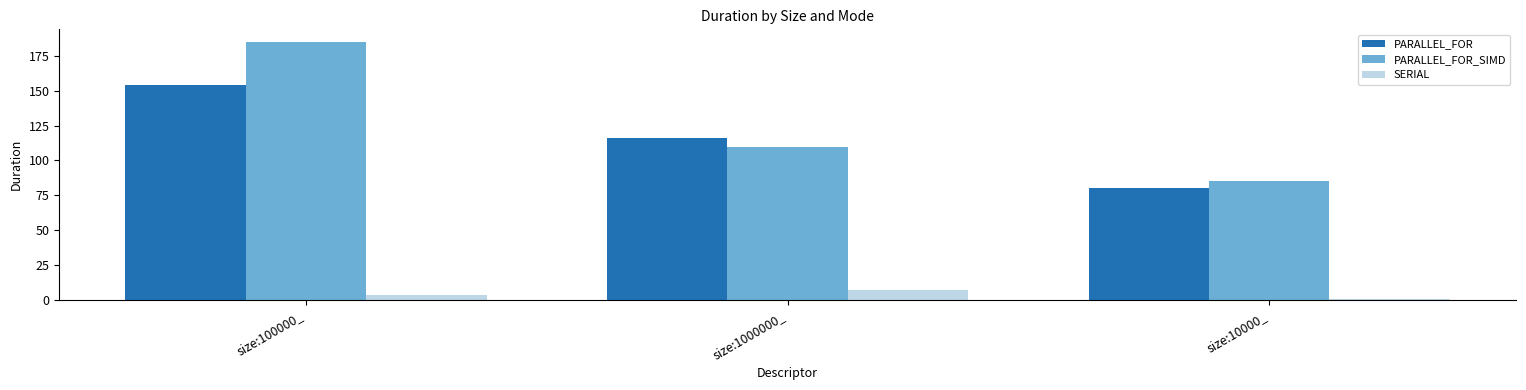

Which series changed the most between size:1000000_ and size:10000_?

PARALLEL_FOR